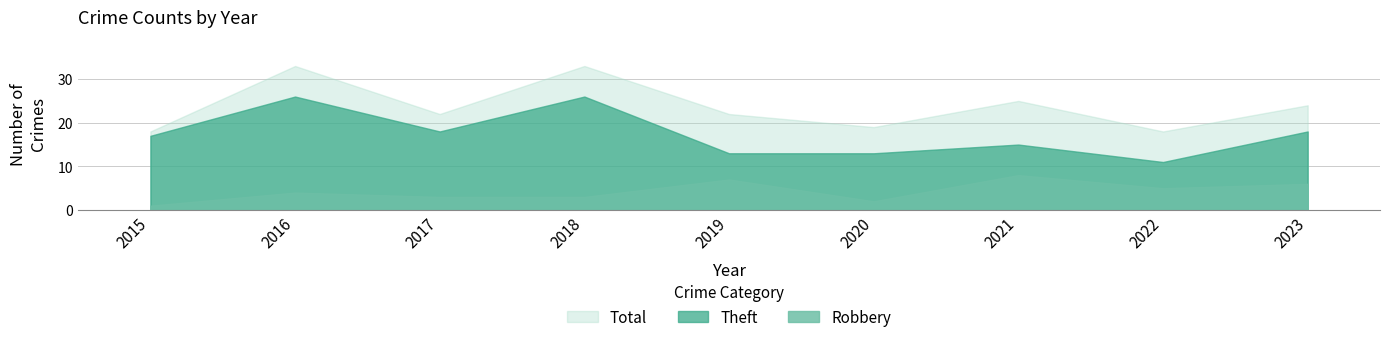

Which category has the highest value across all series?

2016